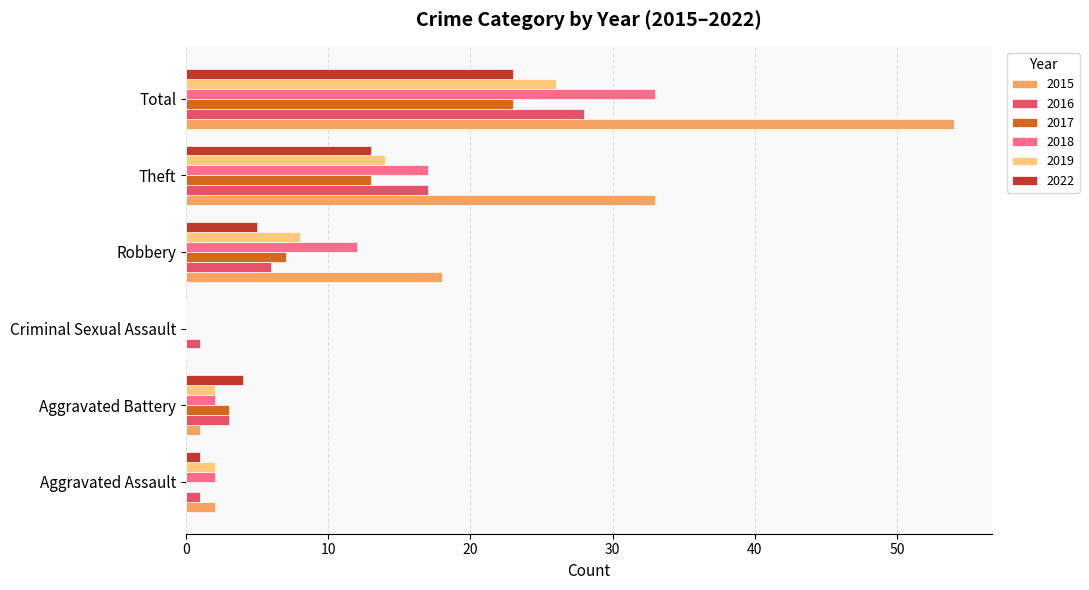

What is the sum of all 2019 values?

52